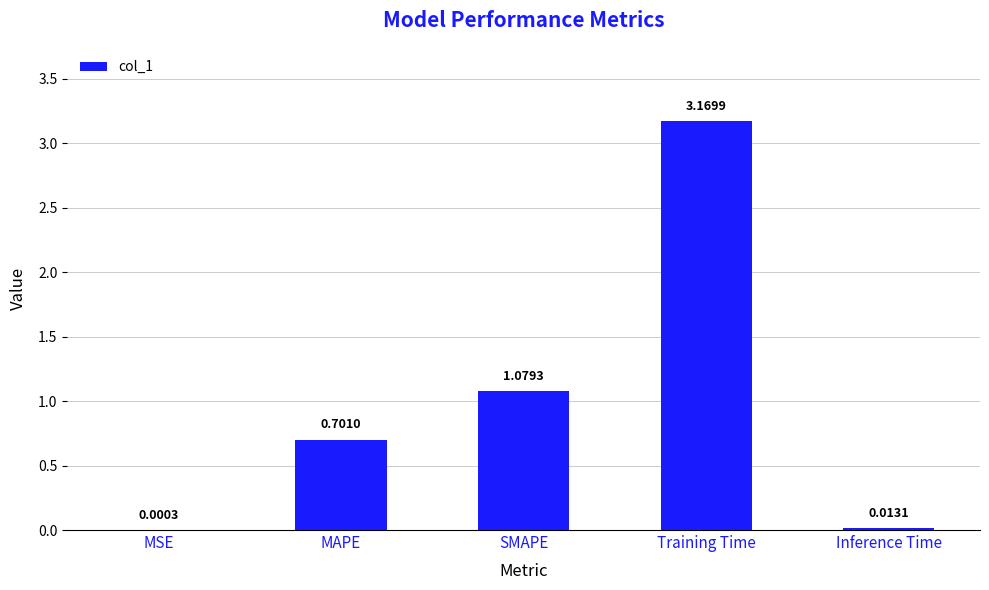

At which category does the chart reach its peak across all series?

Training Time